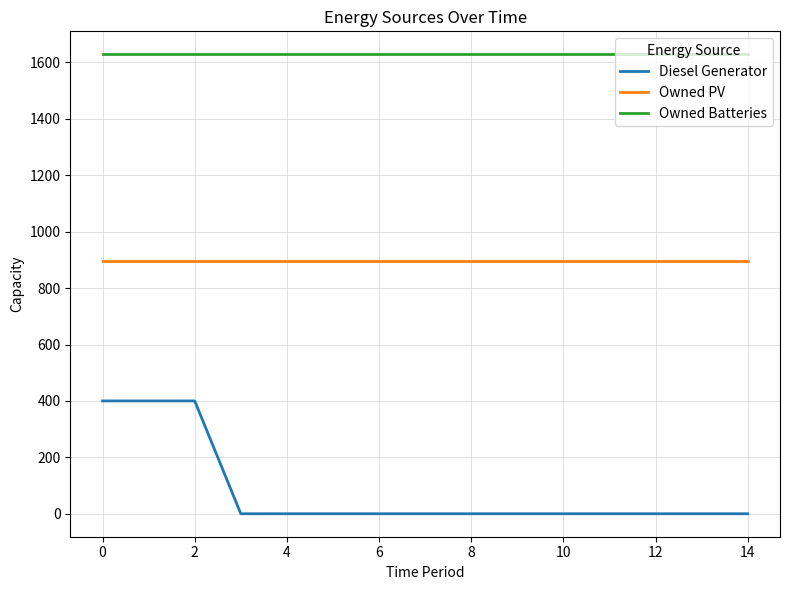

Which series has the largest total across all categories?

Owned Batteries